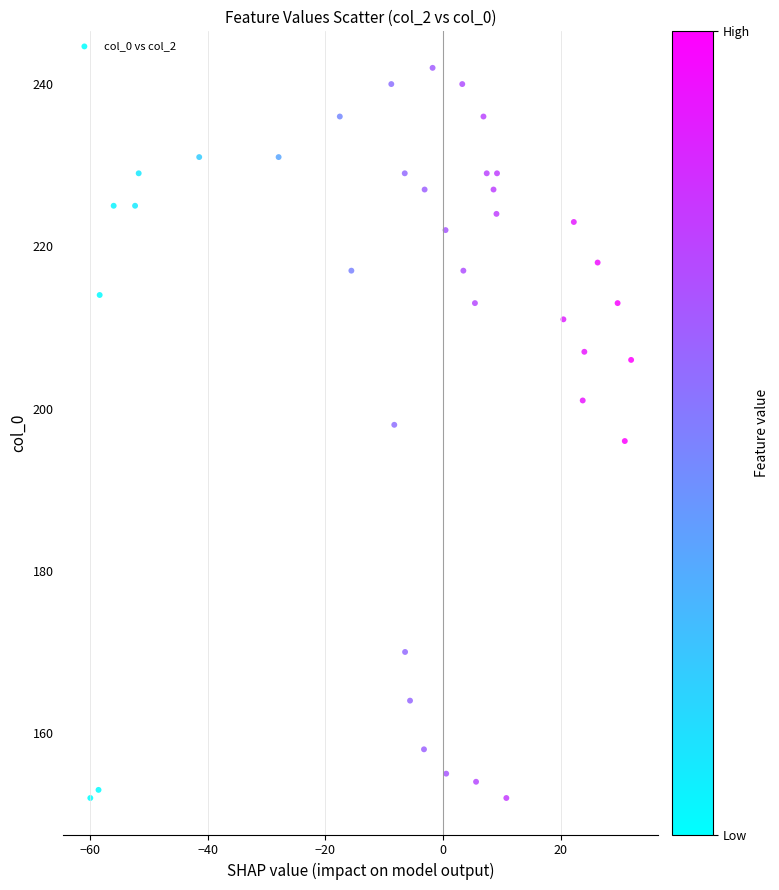

What is the range of Y values (max minus min)?

90